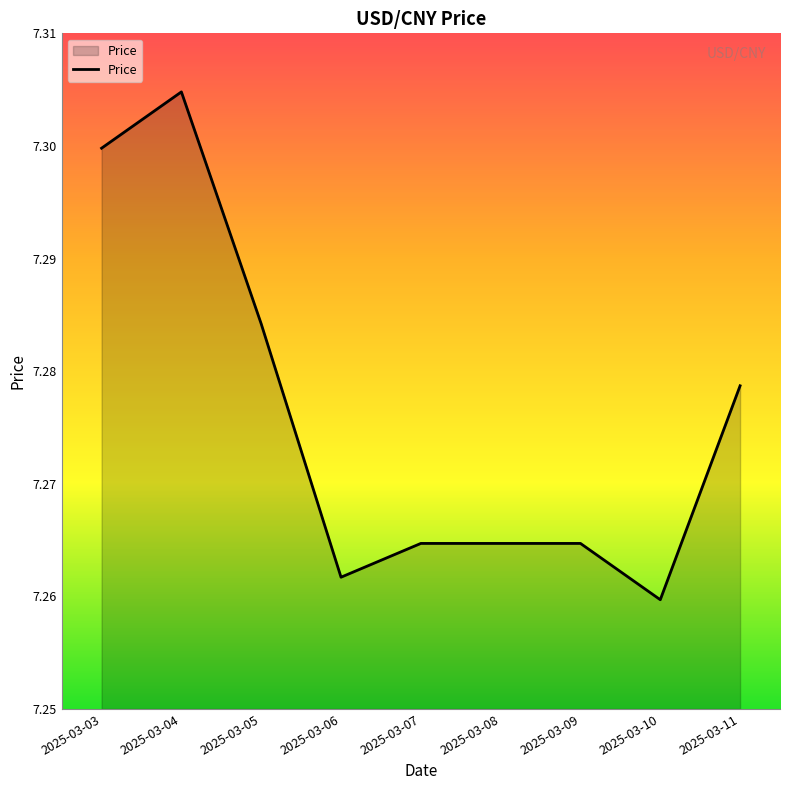

Is it true that the value at 2025-03-05 is 10.2?

False